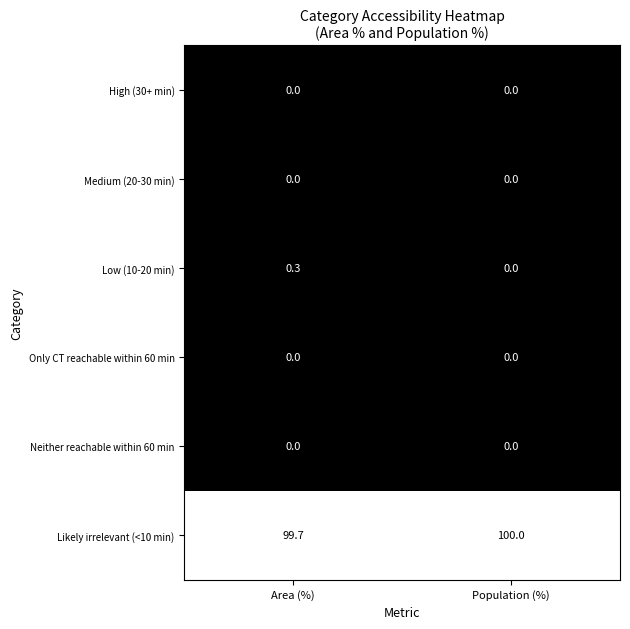

Which label corresponds to the largest value in the chart?

Population (%)